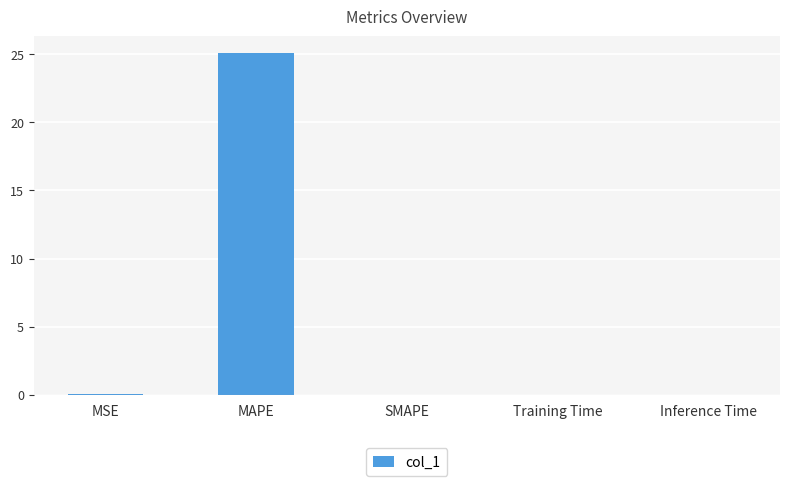

True or false: the data shows 0.0 at Training Time.

True